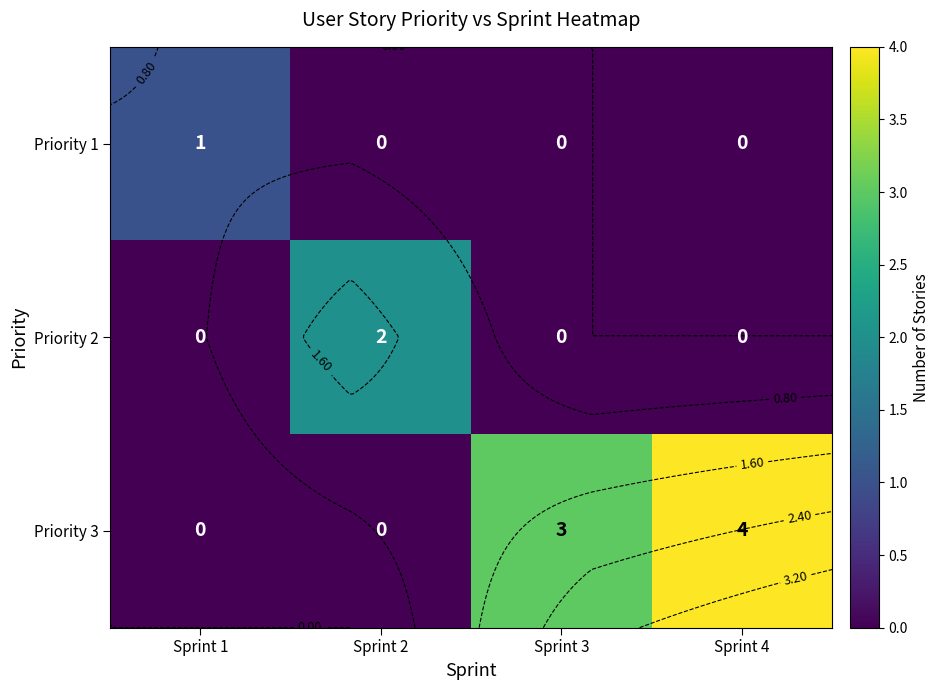

How many values in Priority 1 are above zero?

1